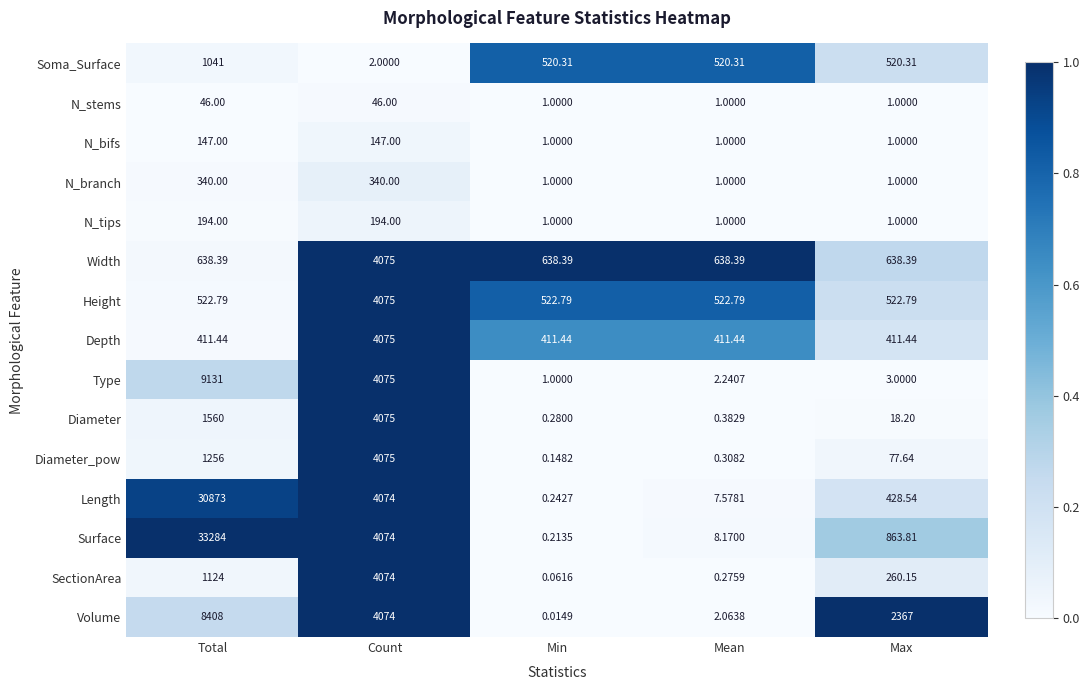

Where does the Diameter_pow series first go above 77?

Total